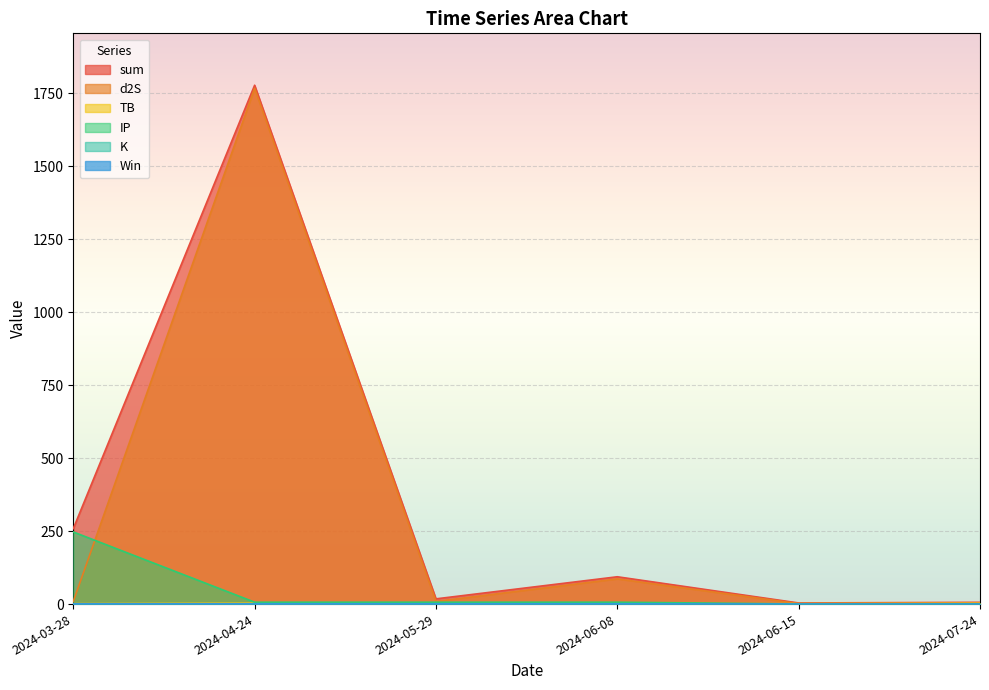

Which category has the lowest value in the IP series?

2024-07-24